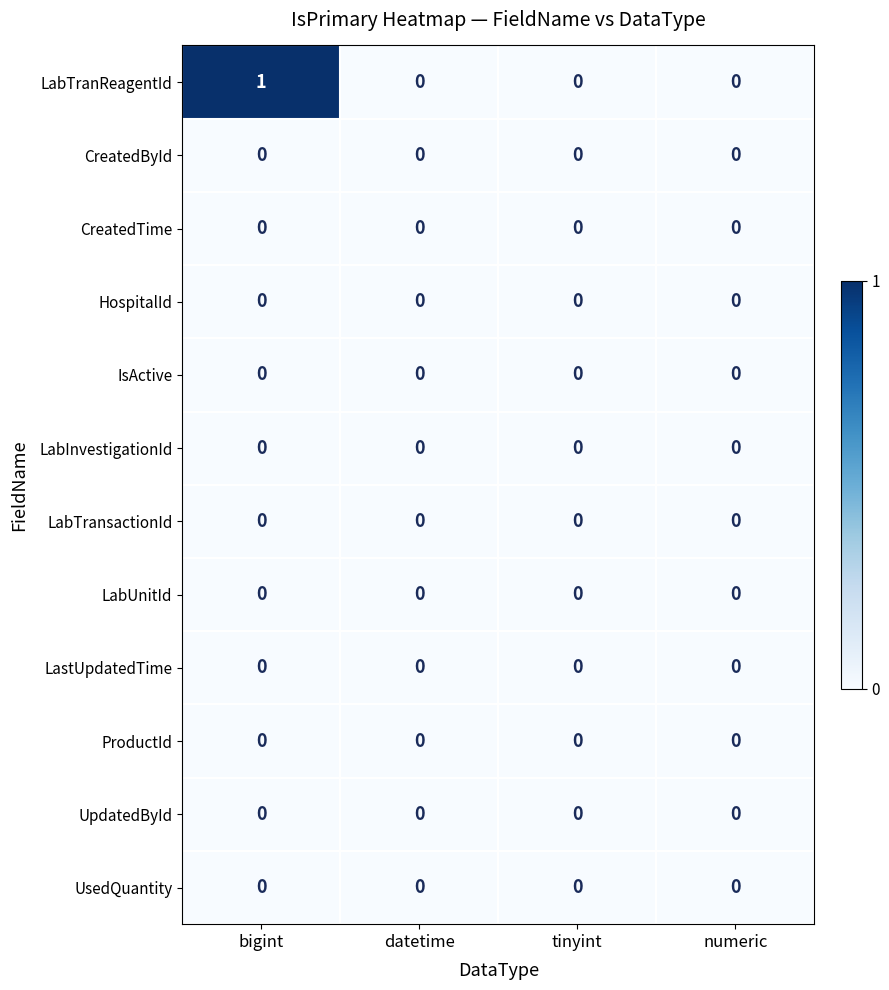

Which category has the highest value across all series?

bigint